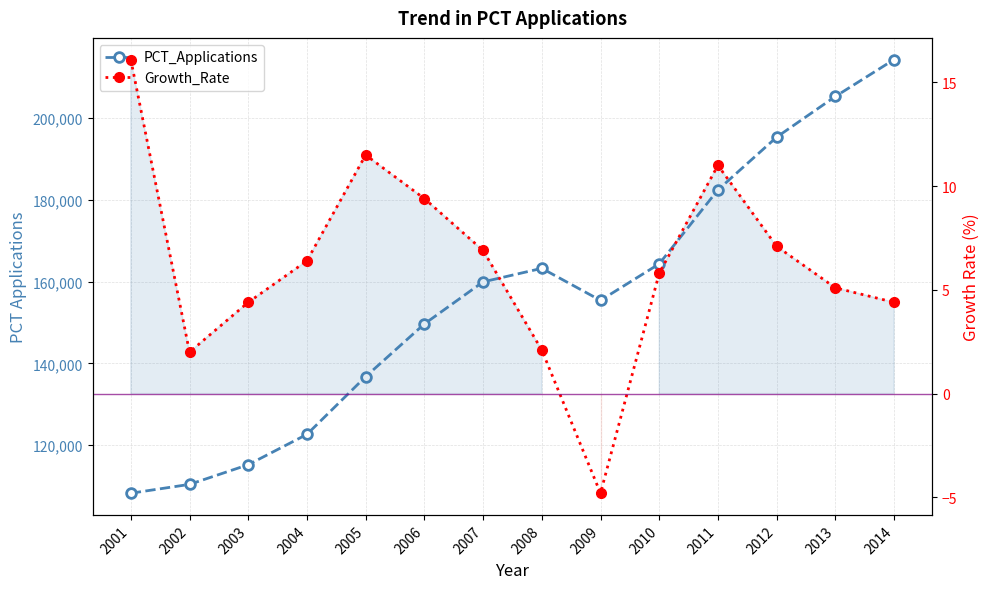

What are all the series names shown in the legend?

PCT_Applications, Growth_Rate